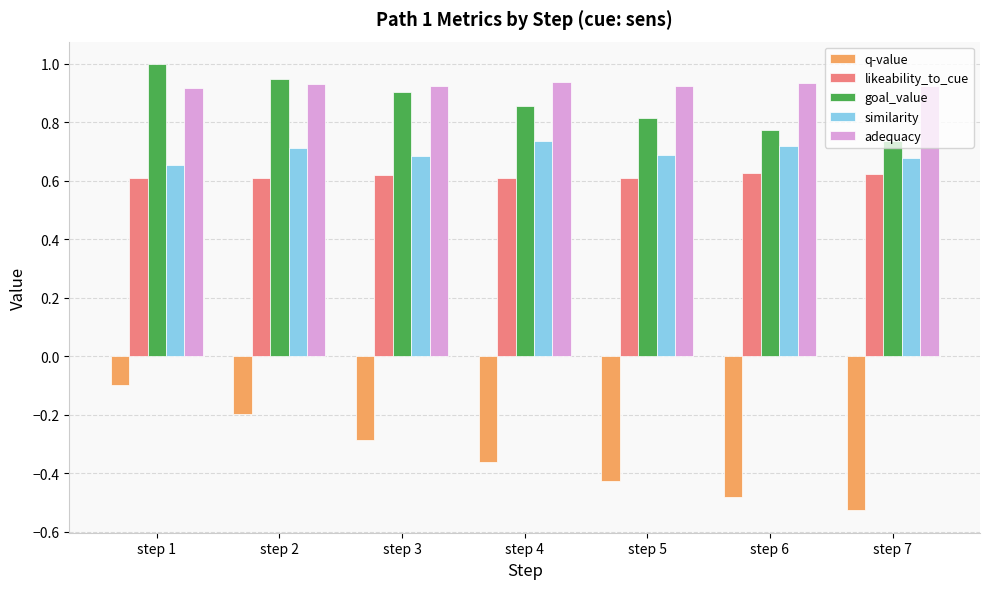

At which category does the chart reach its minimum across all series?

step 7